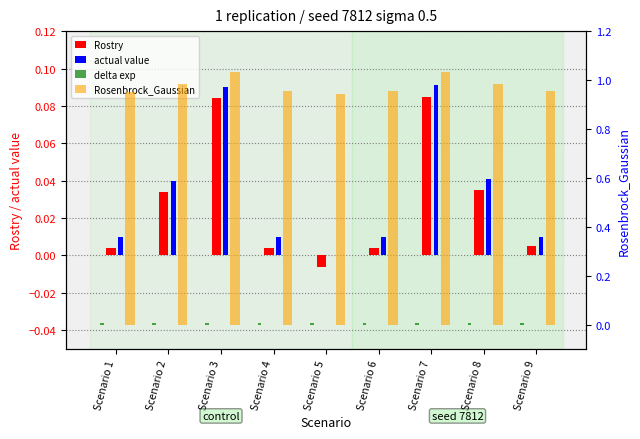

List the series in order of their peak value, highest first.

Rosenbrock_Gaussian, actual value, Rostry, delta exp